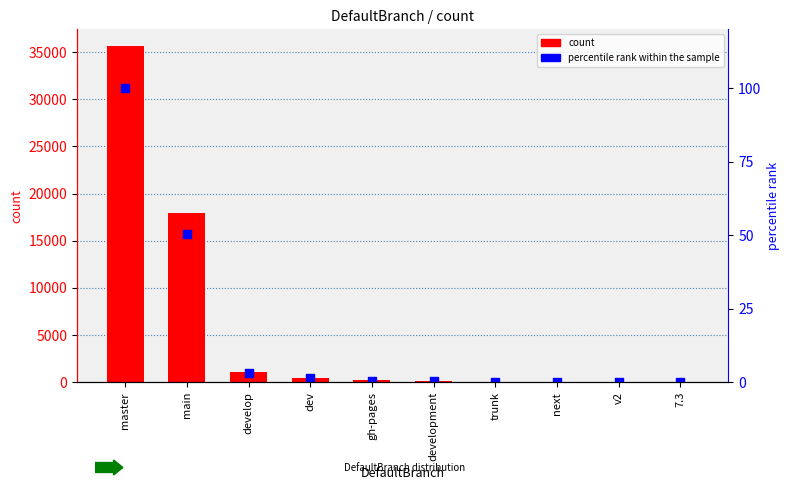

Which series has the largest Y range (max minus min)?

count